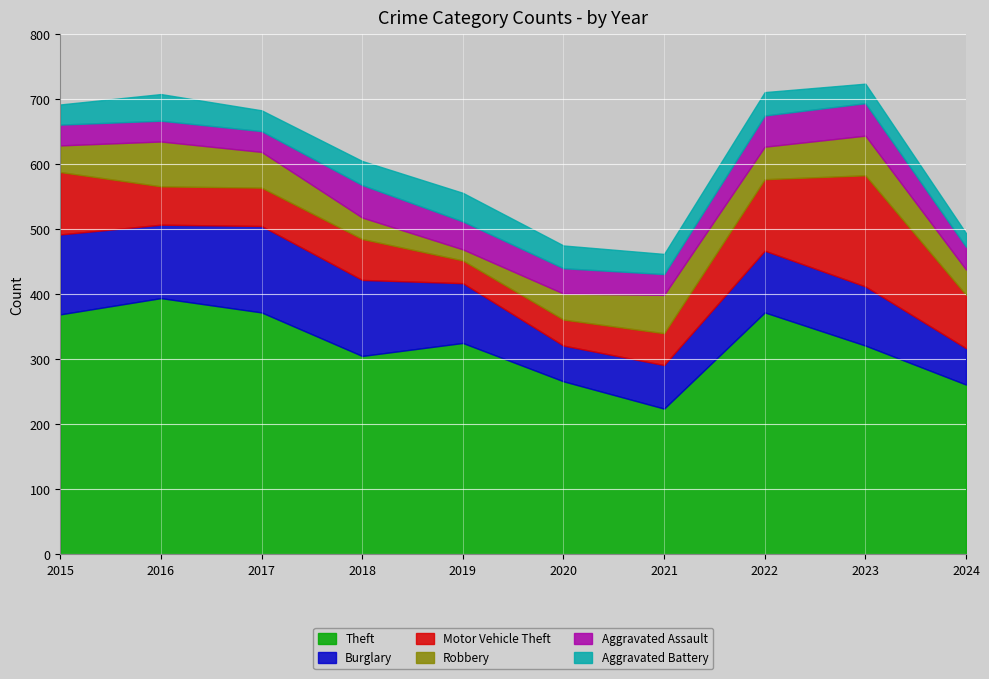

Which has a higher value, 2018 or 2021?

2018